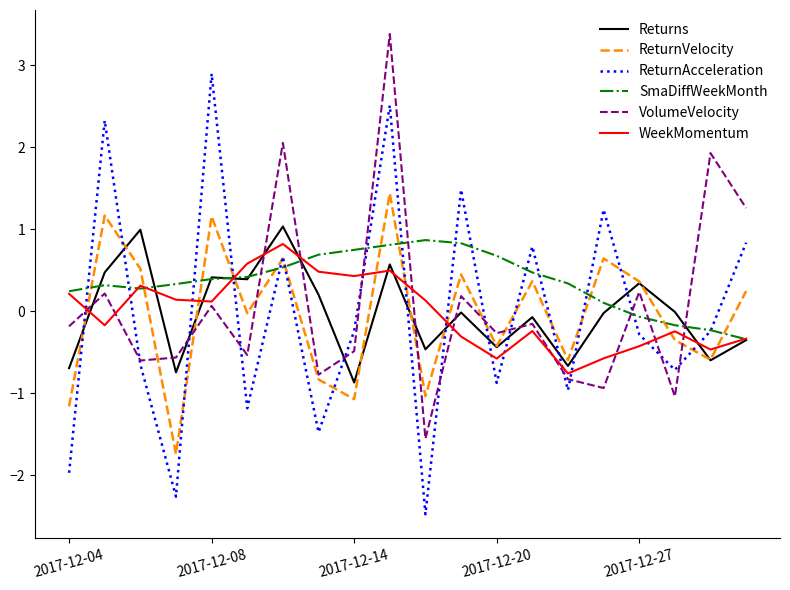

What are all the series names shown in the legend?

Returns, ReturnVelocity, ReturnAcceleration, SmaDiffWeekMonth, VolumeVelocity, WeekMomentum